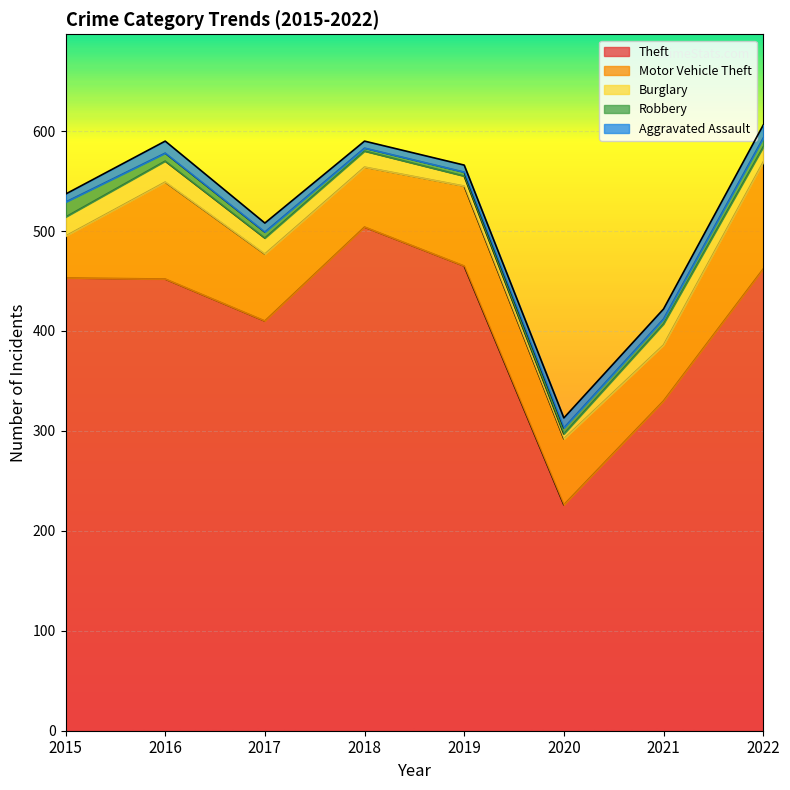

What is the value of the Theft point at the 5th from the left?

465